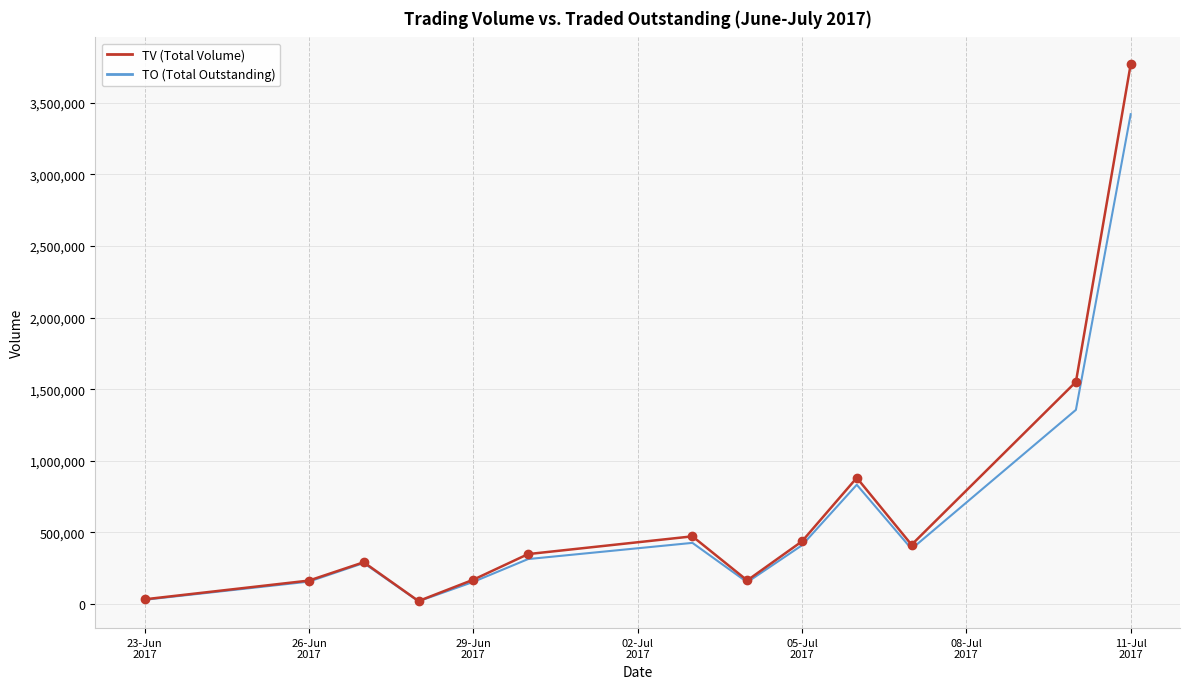

What is the greatest value displayed?

3770000